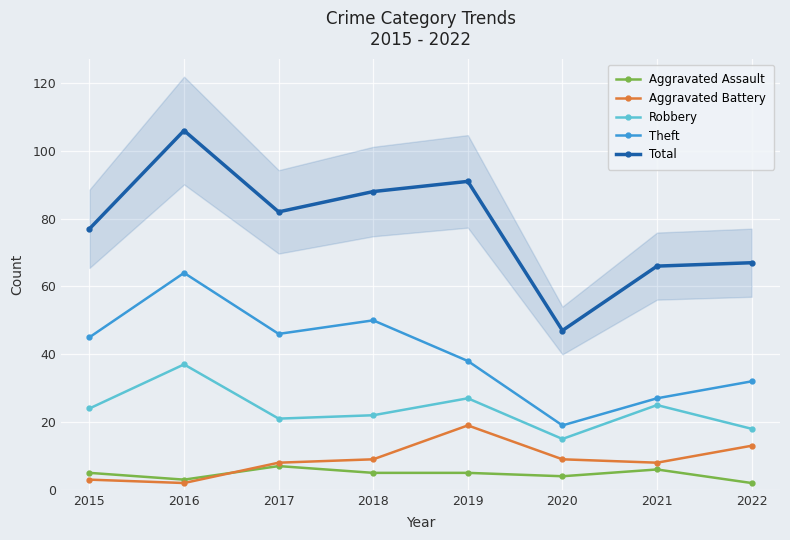

What is the value of the Total point at the 6th from the left?

47